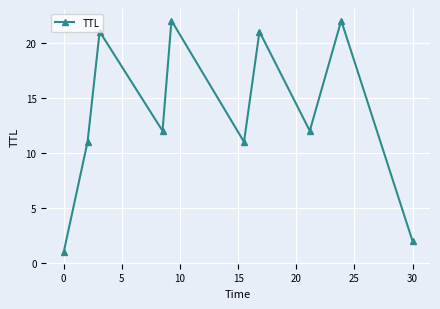

What is the greatest value displayed?

22